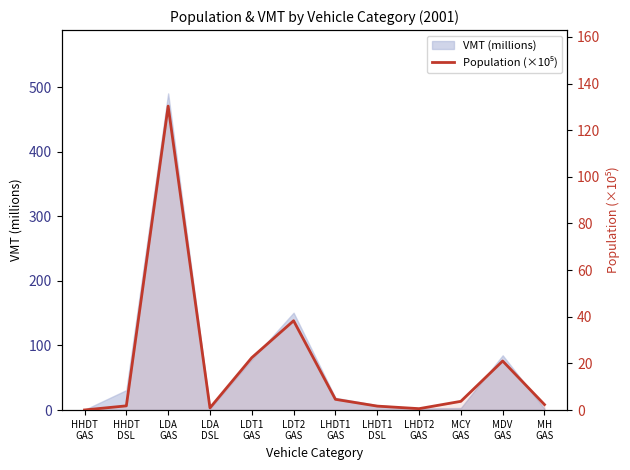

What is the difference between the values at MH
GAS and MCY
GAS?

1.4